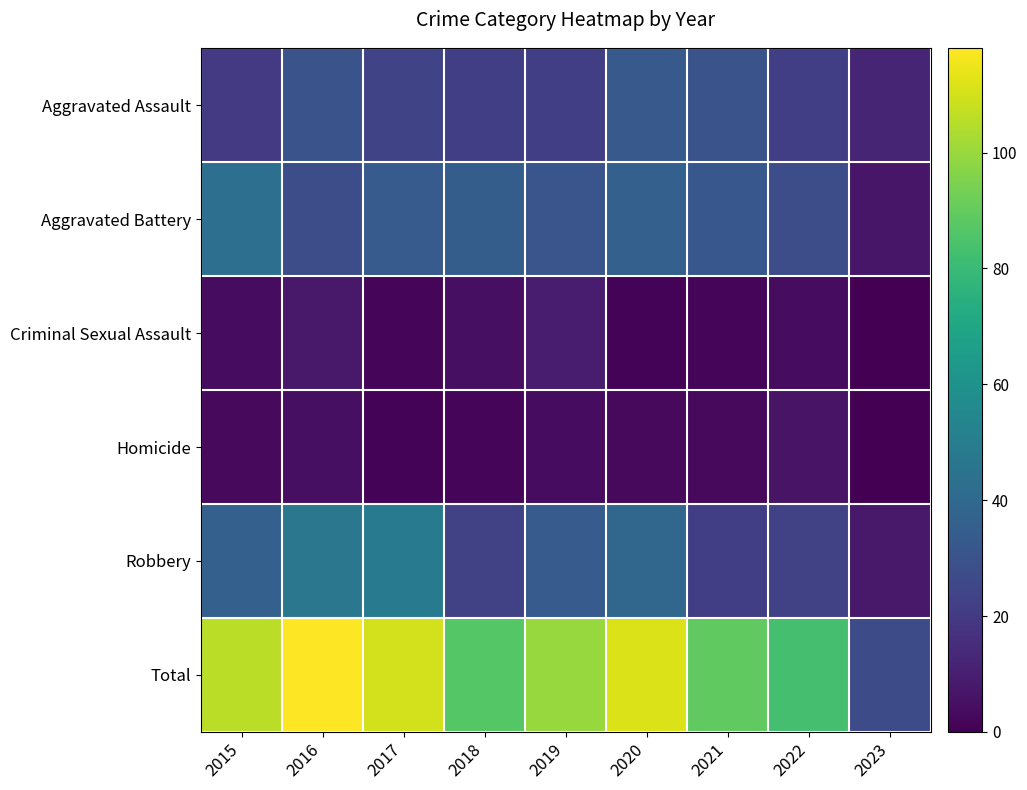

Reading left to right, transcribe all the data shown in this chart.

Aggravated Assault: 2015=20	2016=30	2017=24	2018=22	2019=22	2020=33	2021=30	2022=22	2023=12
Aggravated Battery: 2015=43	2016=28	2017=34	2018=35	2019=31	2020=36	2021=32	2022=28	2023=7
Criminal Sexual Assault: 2015=4	2016=8	2017=2	2018=5	2019=9	2020=1	2021=2	2022=4	2023=0
Homicide: 2015=3	2016=5	2017=1	2018=2	2019=4	2020=3	2021=3	2022=6	2023=0
Robbery: 2015=36	2016=47	2017=49	2018=23	2019=34	2020=39	2021=22	2022=23	2023=8
Total: 2015=106	2016=118	2017=110	2018=87	2019=100	2020=112	2021=89	2022=83	2023=27